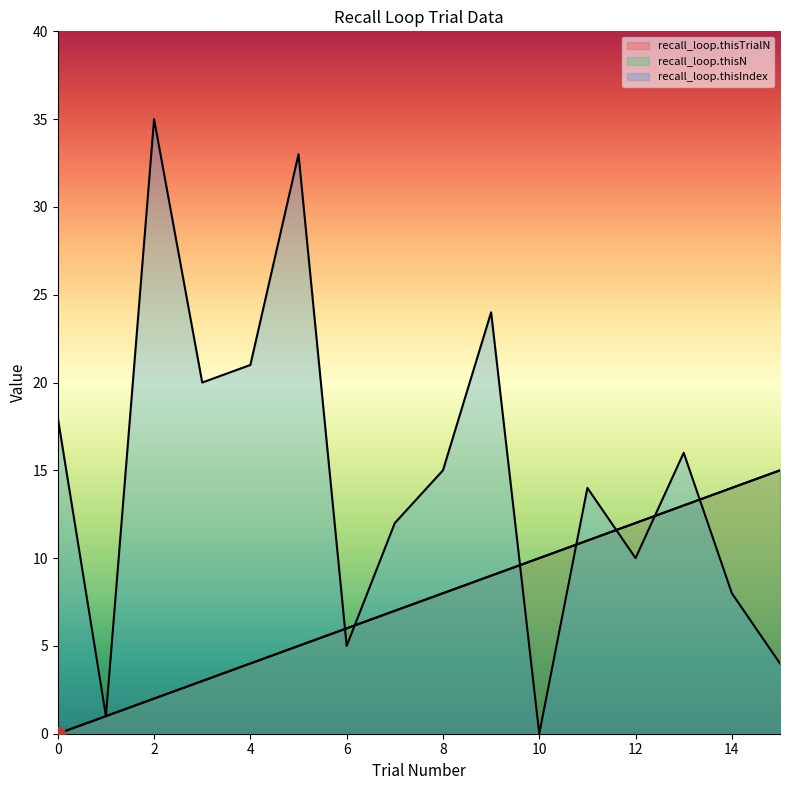

Which series has the widest spread of values?

recall_loop.thisIndex